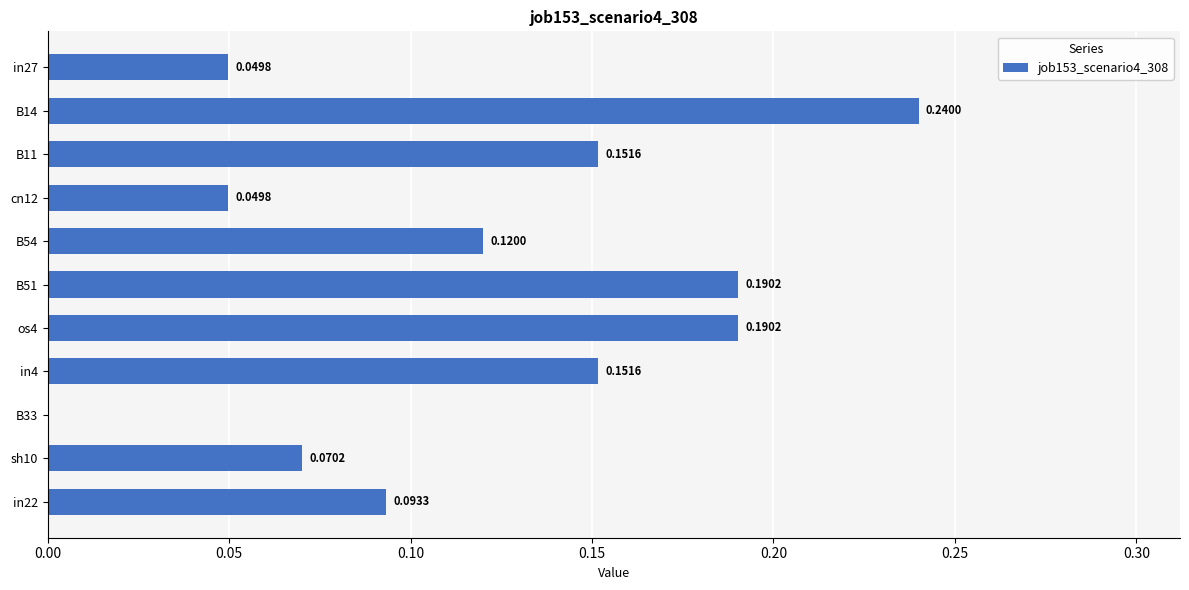

Between in22 and os4, which is larger?

os4